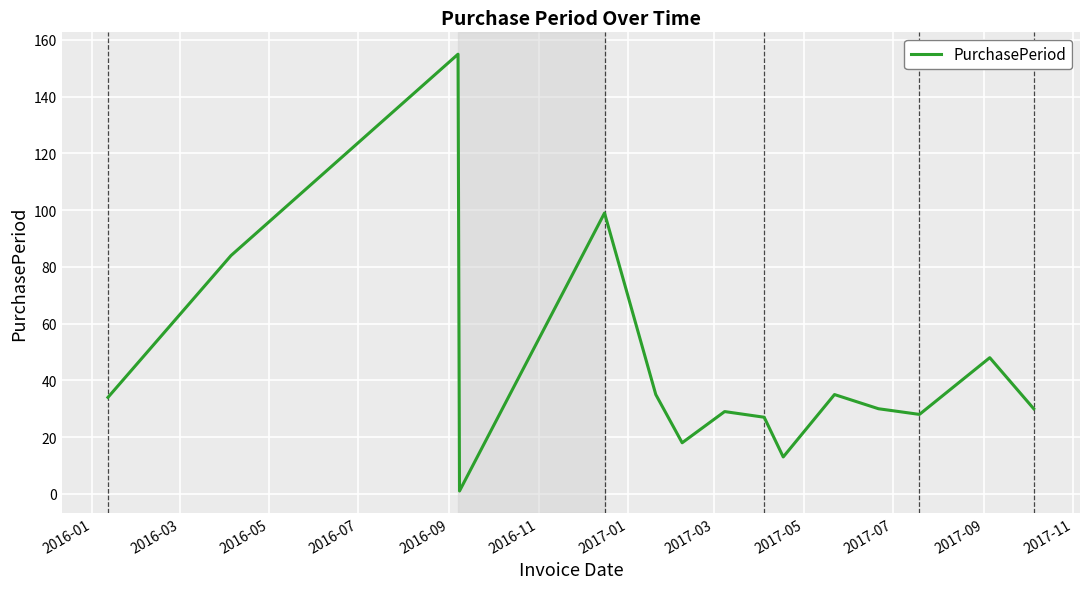

What is the maximum value shown in the chart?

155